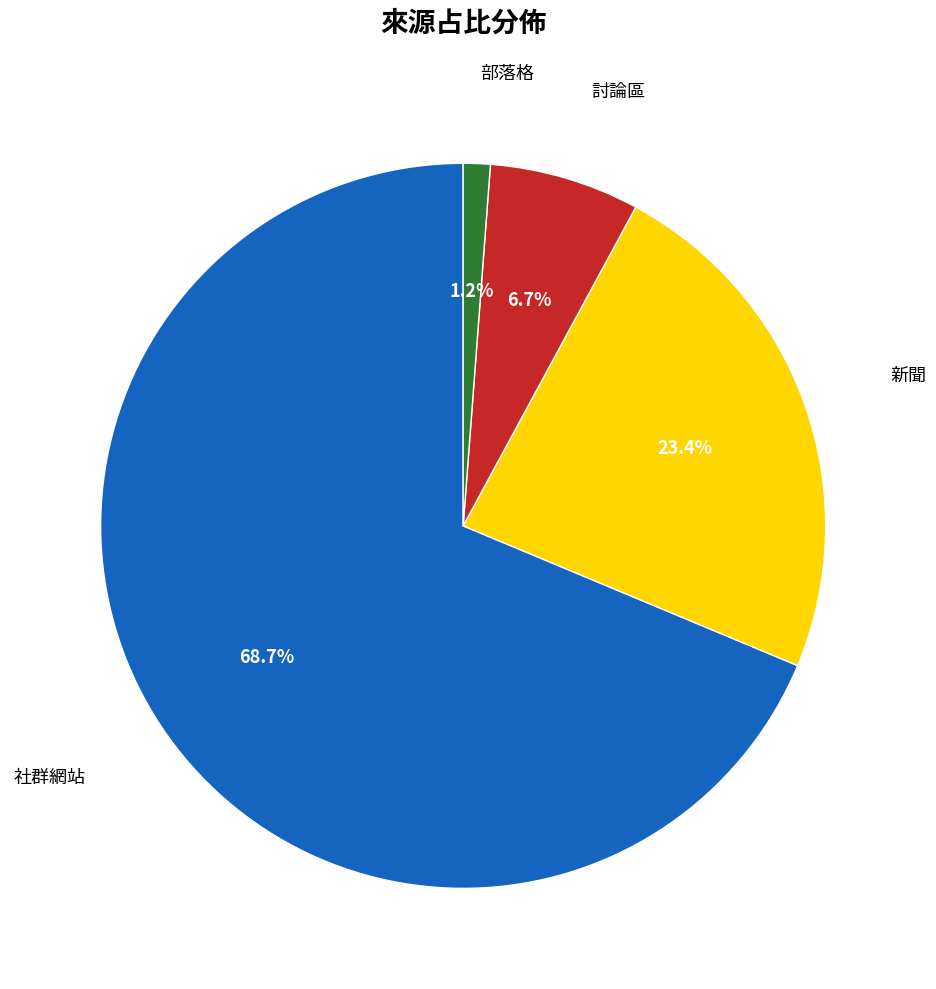

Is there a majority slice in this chart?

Yes